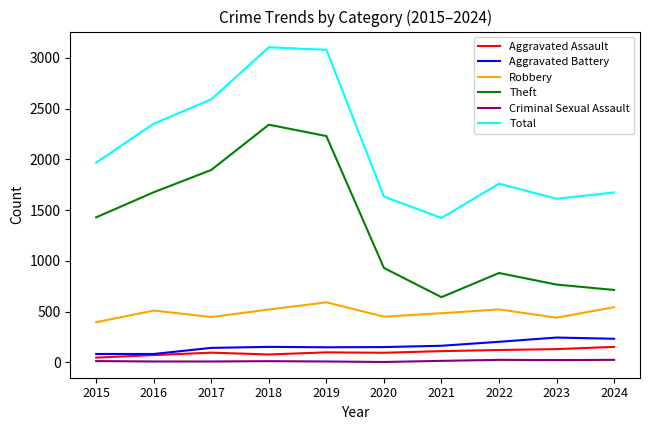

How many values in the Theft series are below 1429?

5